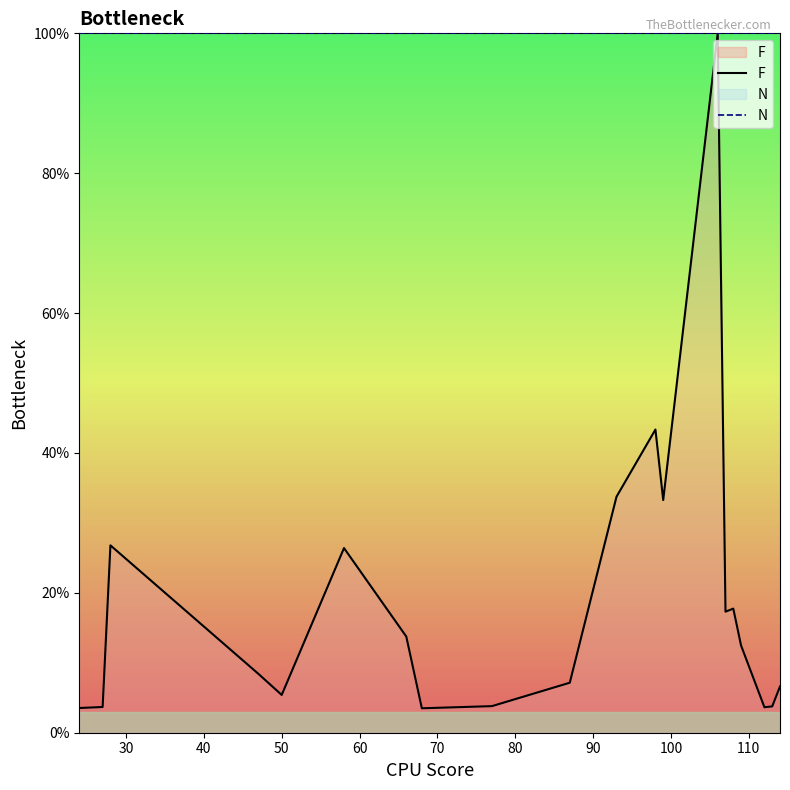

How many categories are shown in the chart?

20